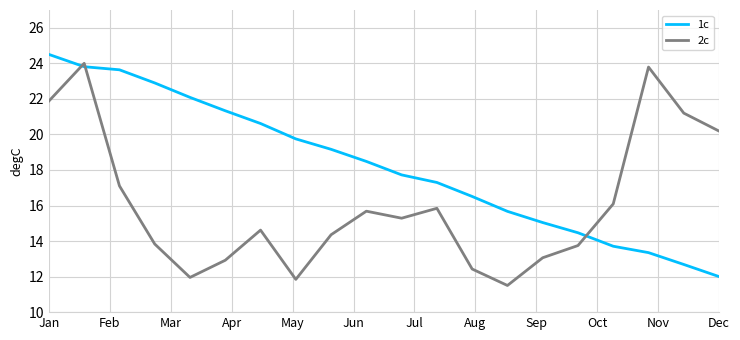

List the series in order of their overall mean, lowest first.

2c, 1c